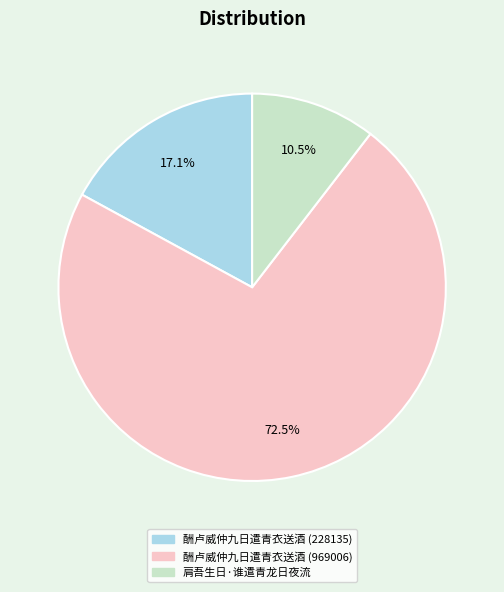

How many slices are in this pie chart?

3